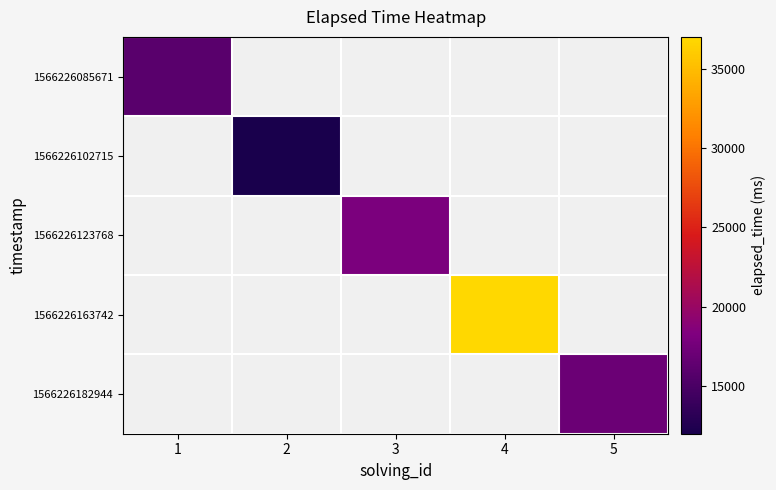

Which has a higher value, 2 or 5?

5